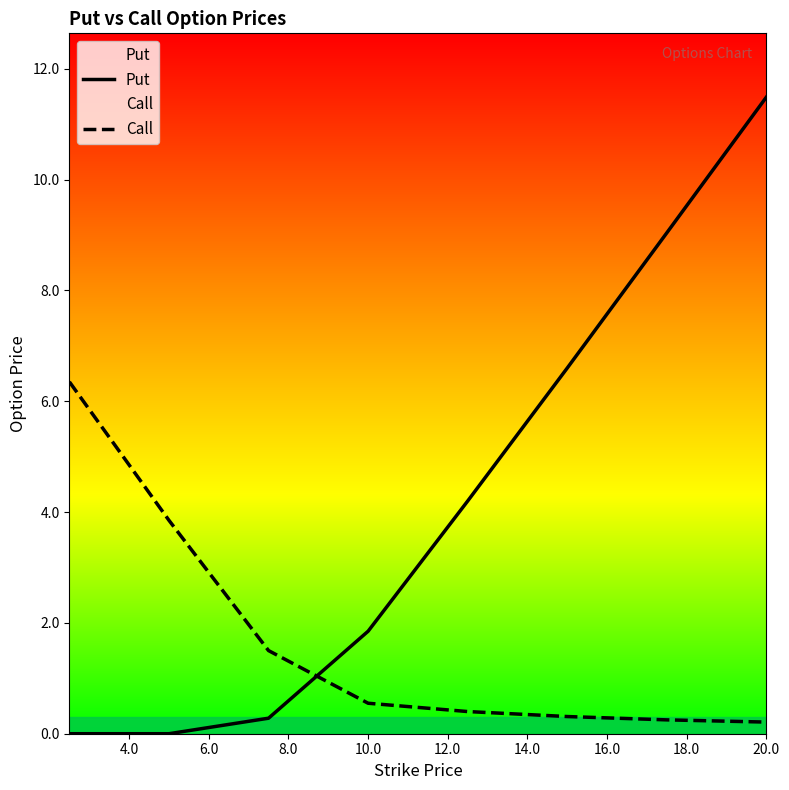

Which series ends up on top after the final intersection of Put and Call?

Put